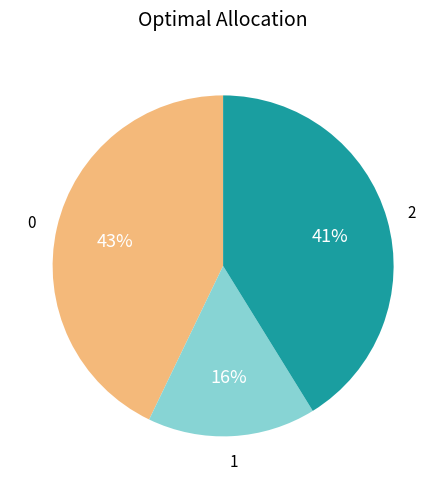

Is there any slice that represents more than half of the pie?

No